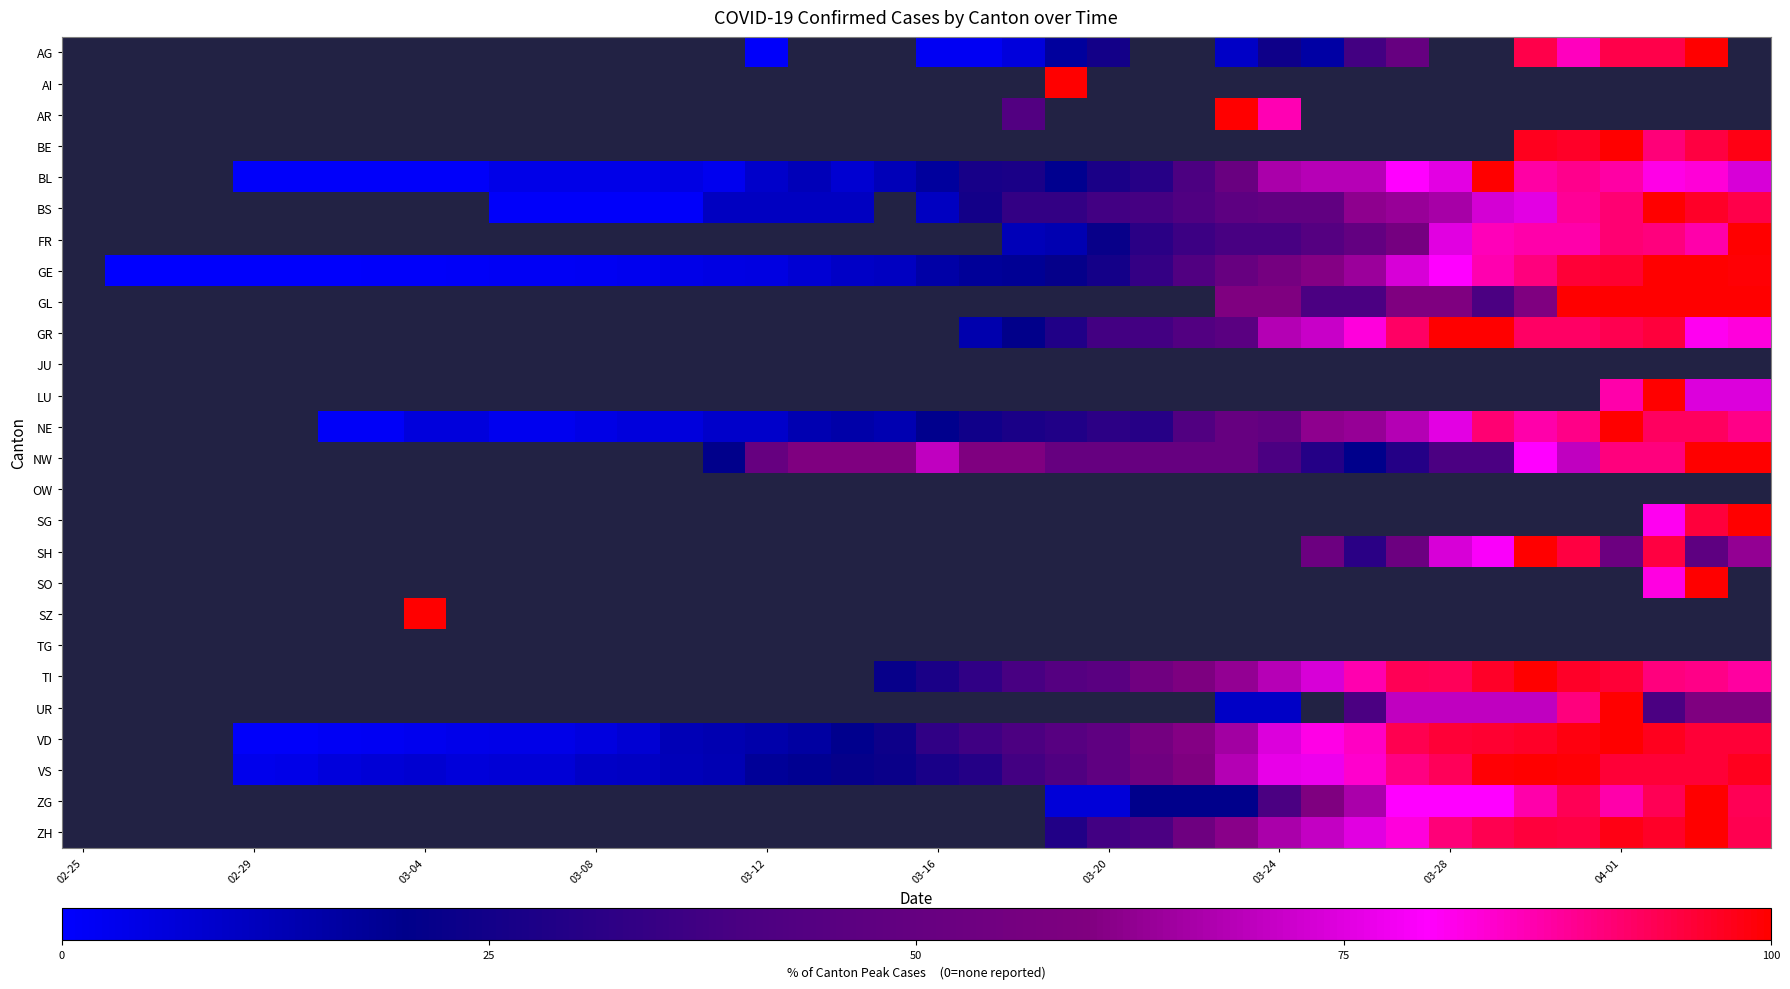

Reading right to left, list all the values displayed in this chart.

AG: 0.0	100.0	94.0	94.0	85.0	94.0	0.0	0.0	50.0	38.0	16.0	24.0	10.0	0.0	0.0	25.0	17.0	6.0	2.0	2.0	0.0	0.0	0.0	1.0	0.0	0.0	0.0	0.0	0.0	0.0	0.0	0.0	0.0	0.0	0.0	0.0	0.0	0.0	0.0	0.0
AI: 0.0	0.0	0.0	0.0	0.0	0.0	0.0	0.0	0.0	0.0	0.0	0.0	0.0	0.0	0.0	0.0	100.0	0.0	0.0	0.0	0.0	0.0	0.0	0.0	0.0	0.0	0.0	0.0	0.0	0.0	0.0	0.0	0.0	0.0	0.0	0.0	0.0	0.0	0.0	0.0
AR: 0.0	0.0	0.0	0.0	0.0	0.0	0.0	0.0	0.0	0.0	0.0	85.7	100.0	0.0	0.0	0.0	0.0	42.9	0.0	0.0	0.0	0.0	0.0	0.0	0.0	0.0	0.0	0.0	0.0	0.0	0.0	0.0	0.0	0.0	0.0	0.0	0.0	0.0	0.0	0.0
BE: 98.3	94.8	90.4	100.0	96.5	97.4	0.0	0.0	0.0	0.0	0.0	0.0	0.0	0.0	0.0	0.0	0.0	0.0	0.0	0.0	0.0	0.0	0.0	0.0	0.0	0.0	0.0	0.0	0.0	0.0	0.0	0.0	0.0	0.0	0.0	0.0	0.0	0.0	0.0	0.0
BL: 73.7	82.8	81.8	86.9	88.9	86.9	100.0	75.8	79.8	68.7	68.7	66.7	51.5	40.4	30.3	27.3	19.2	27.3	26.3	17.2	12.1	8.1	12.1	9.1	3.0	5.1	4.0	4.0	4.0	4.0	1.0	1.0	1.0	1.0	1.0	1.0	0.0	0.0	0.0	0.0
BS: 94.1	96.6	100.0	90.8	88.2	75.6	73.1	66.4	63.9	62.2	48.7	48.7	47.1	42.0	38.7	37.8	33.6	33.6	25.2	10.9	0.0	10.9	10.9	10.9	10.9	0.8	0.8	0.8	0.8	0.8	0.0	0.0	0.0	0.0	0.0	0.0	0.0	0.0	0.0	0.0
FR: 100.0	86.5	89.9	91.0	86.5	86.5	85.4	75.3	56.2	49.4	43.8	39.3	39.3	36.0	31.5	22.5	13.5	12.4	0.0	0.0	0.0	0.0	0.0	0.0	0.0	0.0	0.0	0.0	0.0	0.0	0.0	0.0	0.0	0.0	0.0	0.0	0.0	0.0	0.0	0.0
GE: 99.3	100.0	100.0	95.8	95.5	90.1	86.1	80.0	73.8	64.2	60.8	56.1	50.5	42.2	34.2	25.7	21.7	18.4	17.7	15.6	10.8	10.1	7.8	5.4	4.7	4.2	3.1	2.1	1.7	1.7	1.2	0.9	0.9	0.7	0.7	0.7	0.5	0.2	0.2	0.0
GL: 100.0	100.0	100.0	100.0	100.0	60.0	40.0	60.0	60.0	40.0	40.0	60.0	60.0	0.0	0.0	0.0	0.0	0.0	0.0	0.0	0.0	0.0	0.0	0.0	0.0	0.0	0.0	0.0	0.0	0.0	0.0	0.0	0.0	0.0	0.0	0.0	0.0	0.0	0.0	0.0
GR: 82.5	81.0	95.2	93.7	92.1	92.1	100.0	100.0	92.1	82.5	71.4	68.3	46.0	42.9	38.1	38.1	28.6	20.6	14.3	0.0	0.0	0.0	0.0	0.0	0.0	0.0	0.0	0.0	0.0	0.0	0.0	0.0	0.0	0.0	0.0	0.0	0.0	0.0	0.0	0.0
JU: 0.0	0.0	0.0	0.0	0.0	0.0	0.0	0.0	0.0	0.0	0.0	0.0	0.0	0.0	0.0	0.0	0.0	0.0	0.0	0.0	0.0	0.0	0.0	0.0	0.0	0.0	0.0	0.0	0.0	0.0	0.0	0.0	0.0	0.0	0.0	0.0	0.0	0.0	0.0	0.0
LU: 74.2	74.2	100.0	86.4	0.0	0.0	0.0	0.0	0.0	0.0	0.0	0.0	0.0	0.0	0.0	0.0	0.0	0.0	0.0	0.0	0.0	0.0	0.0	0.0	0.0	0.0	0.0	0.0	0.0	0.0	0.0	0.0	0.0	0.0	0.0	0.0	0.0	0.0	0.0	0.0
NE: 89.4	92.4	92.4	100.0	89.4	86.4	90.9	75.8	68.2	63.6	62.1	48.5	50.0	42.4	30.3	31.8	28.8	27.3	24.2	19.7	13.6	15.2	13.6	9.1	9.1	6.1	6.1	4.5	3.0	3.0	6.1	6.1	1.5	1.5	0.0	0.0	0.0	0.0	0.0	0.0
NW: 100.0	100.0	90.0	90.0	70.0	80.0	40.0	40.0	30.0	20.0	30.0	40.0	50.0	50.0	50.0	50.0	50.0	60.0	60.0	70.0	60.0	60.0	60.0	50.0	20.0	0.0	0.0	0.0	0.0	0.0	0.0	0.0	0.0	0.0	0.0	0.0	0.0	0.0	0.0	0.0
OW: 0.0	0.0	0.0	0.0	0.0	0.0	0.0	0.0	0.0	0.0	0.0	0.0	0.0	0.0	0.0	0.0	0.0	0.0	0.0	0.0	0.0	0.0	0.0	0.0	0.0	0.0	0.0	0.0	0.0	0.0	0.0	0.0	0.0	0.0	0.0	0.0	0.0	0.0	0.0	0.0
SG: 100.0	94.9	81.0	0.0	0.0	0.0	0.0	0.0	0.0	0.0	0.0	0.0	0.0	0.0	0.0	0.0	0.0	0.0	0.0	0.0	0.0	0.0	0.0	0.0	0.0	0.0	0.0	0.0	0.0	0.0	0.0	0.0	0.0	0.0	0.0	0.0	0.0	0.0	0.0	0.0
SH: 63.2	47.4	94.7	52.6	94.7	100.0	78.9	73.7	52.6	31.6	52.6	0.0	0.0	0.0	0.0	0.0	0.0	0.0	0.0	0.0	0.0	0.0	0.0	0.0	0.0	0.0	0.0	0.0	0.0	0.0	0.0	0.0	0.0	0.0	0.0	0.0	0.0	0.0	0.0	0.0
SO: 0.0	100.0	82.4	0.0	0.0	0.0	0.0	0.0	0.0	0.0	0.0	0.0	0.0	0.0	0.0	0.0	0.0	0.0	0.0	0.0	0.0	0.0	0.0	0.0	0.0	0.0	0.0	0.0	0.0	0.0	0.0	0.0	0.0	0.0	0.0	0.0	0.0	0.0	0.0	0.0
SZ: 0.0	0.0	0.0	0.0	0.0	0.0	0.0	0.0	0.0	0.0	0.0	0.0	0.0	0.0	0.0	0.0	0.0	0.0	0.0	0.0	0.0	0.0	0.0	0.0	0.0	0.0	0.0	0.0	0.0	0.0	0.0	100.0	0.0	0.0	0.0	0.0	0.0	0.0	0.0	0.0
TG: 0.0	0.0	0.0	0.0	0.0	0.0	0.0	0.0	0.0	0.0	0.0	0.0	0.0	0.0	0.0	0.0	0.0	0.0	0.0	0.0	0.0	0.0	0.0	0.0	0.0	0.0	0.0	0.0	0.0	0.0	0.0	0.0	0.0	0.0	0.0	0.0	0.0	0.0	0.0	0.0
TI: 87.5	89.2	90.1	95.4	96.6	100.0	96.9	92.8	93.0	86.3	73.7	68.7	62.9	59.3	54.0	45.8	43.9	39.3	33.0	27.0	22.2	0.0	0.0	0.0	0.0	0.0	0.0	0.0	0.0	0.0	0.0	0.0	0.0	0.0	0.0	0.0	0.0	0.0	0.0	0.0
UR: 60.0	60.0	40.0	100.0	90.0	70.0	70.0	70.0	70.0	40.0	0.0	10.0	10.0	0.0	0.0	0.0	0.0	0.0	0.0	0.0	0.0	0.0	0.0	0.0	0.0	0.0	0.0	0.0	0.0	0.0	0.0	0.0	0.0	0.0	0.0	0.0	0.0	0.0	0.0	0.0
VD: 95.5	95.5	97.6	100.0	98.7	96.6	96.1	95.5	93.4	84.7	81.8	74.5	65.3	60.8	55.5	47.9	44.7	40.3	36.8	33.2	23.7	19.7	16.1	14.5	13.4	12.6	7.6	5.8	4.2	3.9	3.7	2.9	2.1	1.6	1.1	1.1	0.0	0.0	0.0	0.0
VS: 97.4	95.4	95.4	95.4	99.3	100.0	99.3	92.8	89.5	83.7	77.1	76.5	68.0	60.1	54.2	47.7	41.8	37.9	30.1	26.8	22.9	21.6	19.0	17.6	13.1	12.4	10.5	9.8	7.2	7.2	6.5	7.8	7.2	5.9	3.9	3.3	0.0	0.0	0.0	0.0
ZG: 93.3	100.0	93.3	86.7	93.3	86.7	80.0	80.0	80.0	66.7	60.0	40.0	20.0	20.0	20.0	6.7	6.7	0.0	0.0	0.0	0.0	0.0	0.0	0.0	0.0	0.0	0.0	0.0	0.0	0.0	0.0	0.0	0.0	0.0	0.0	0.0	0.0	0.0	0.0	0.0
ZH: 93.7	100.0	96.6	98.1	94.7	95.2	93.7	90.3	82.6	75.4	70.5	66.7	61.4	53.1	40.1	37.7	29.0	0.0	0.0	0.0	0.0	0.0	0.0	0.0	0.0	0.0	0.0	0.0	0.0	0.0	0.0	0.0	0.0	0.0	0.0	0.0	0.0	0.0	0.0	0.0